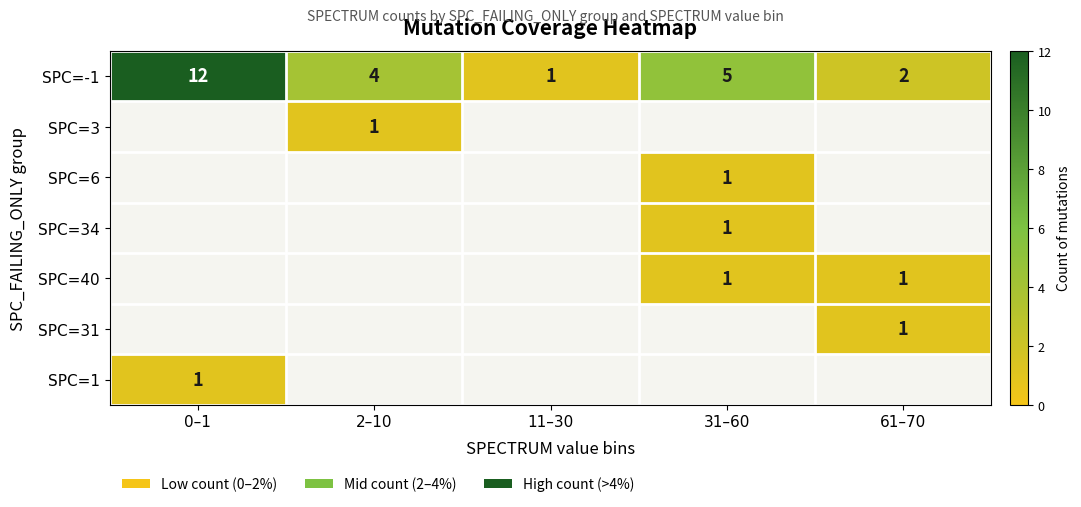

List the labels in order of SPC=-1 value, largest first.

0–1, 31–60, 2–10, 61–70, 11–30